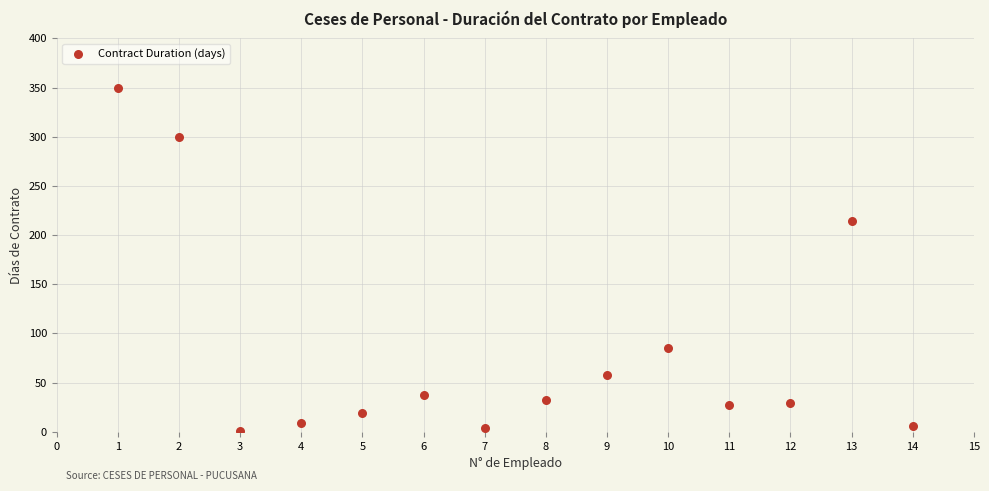

What is the range of X values (max minus min)?

13